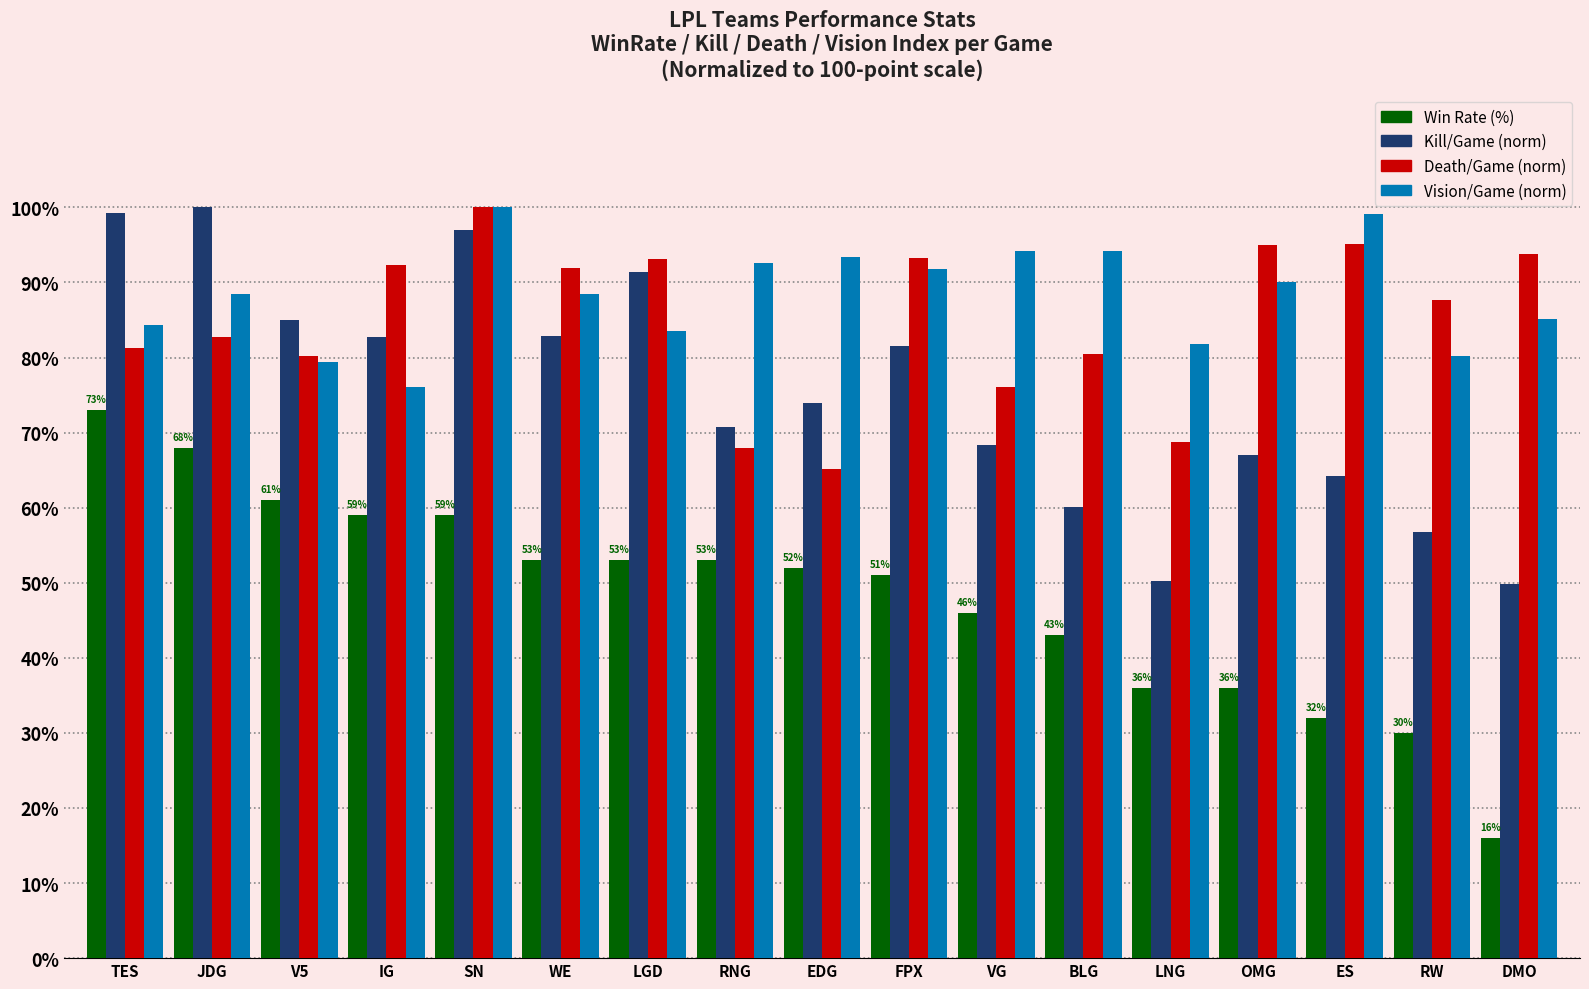

What is the label of the 11th bar from the right?

LGD